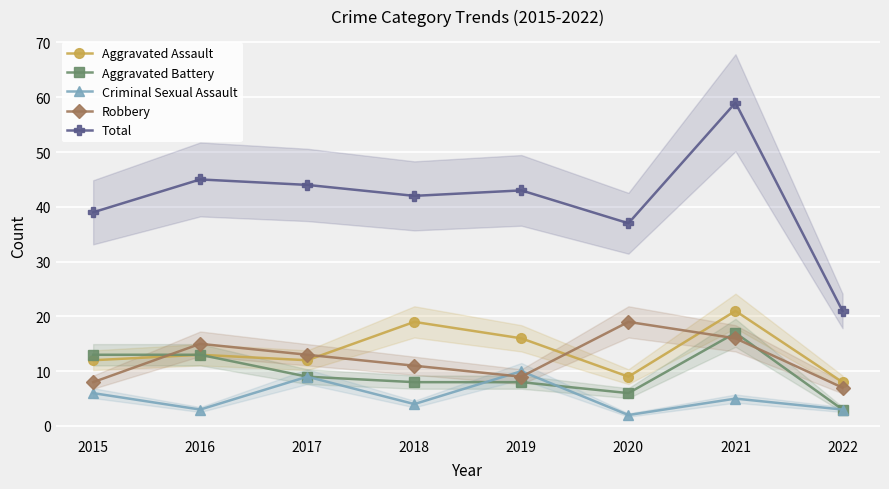

Which category has the highest value in the Aggravated Assault series?

2021